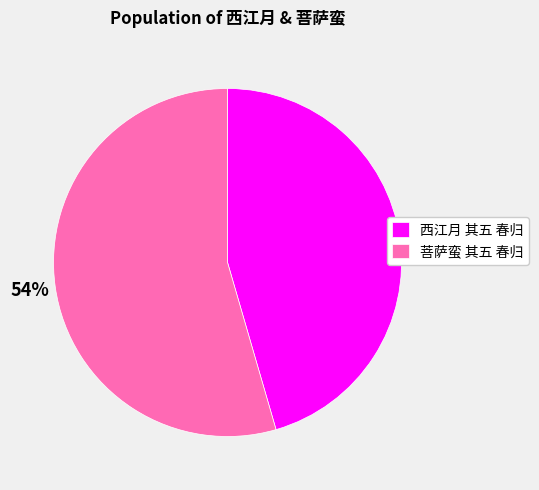

Which category accounts for the majority?

菩萨蛮 其五 春归